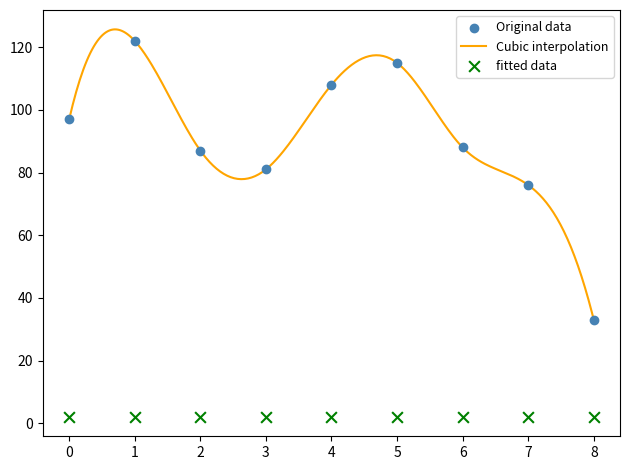

What is the change in value from 4 to 8?

-75